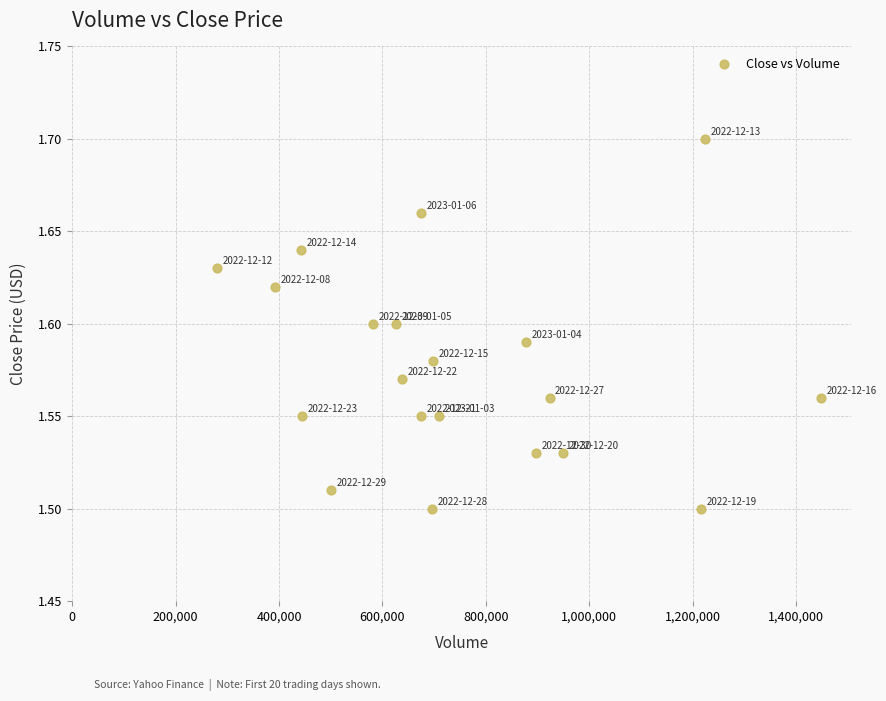

What is the range of X values (max minus min)?

1168300.0